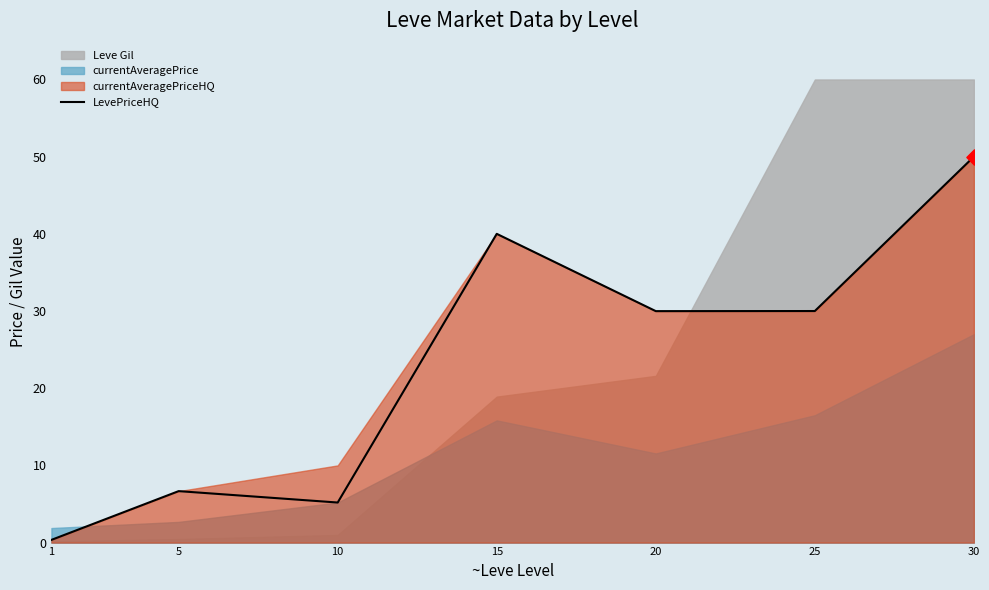

What is the change in value from 20 to 30?

+20.0